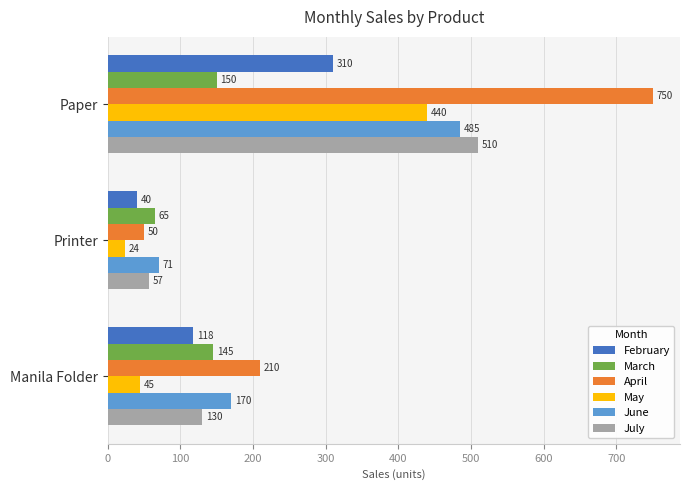

Which series has the largest range (max minus min)?

April